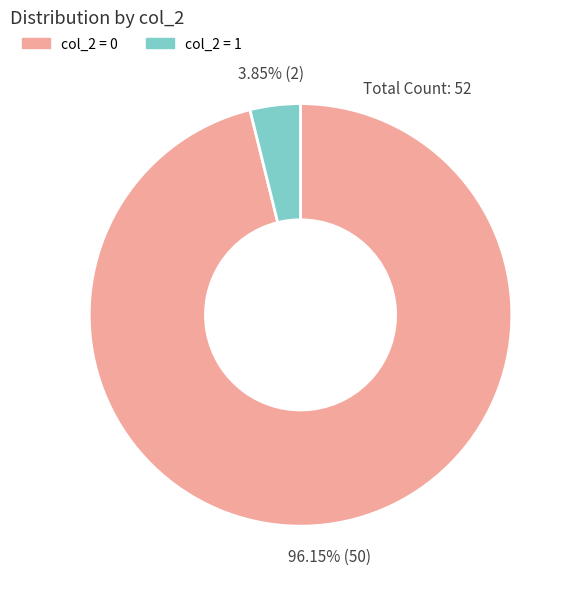

Combined, do col_2 = 0 and col_2 = 1 account for over 50%?

Yes